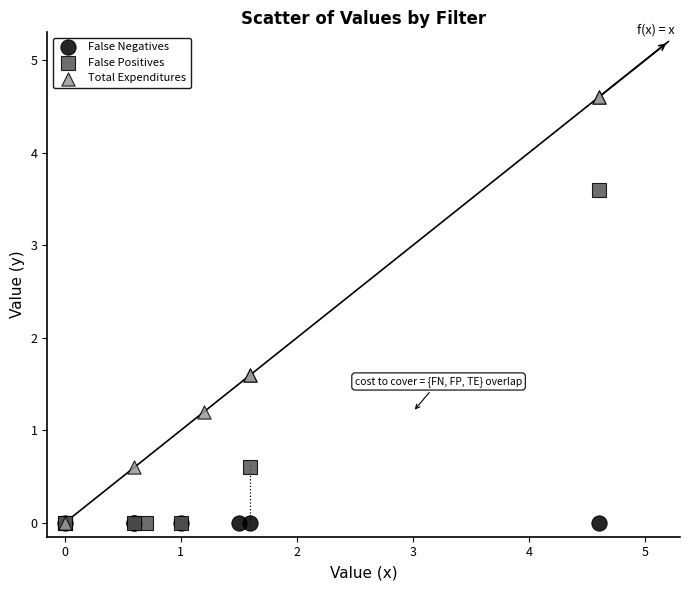

Which series reaches the maximum Y coordinate?

Total Expenditures